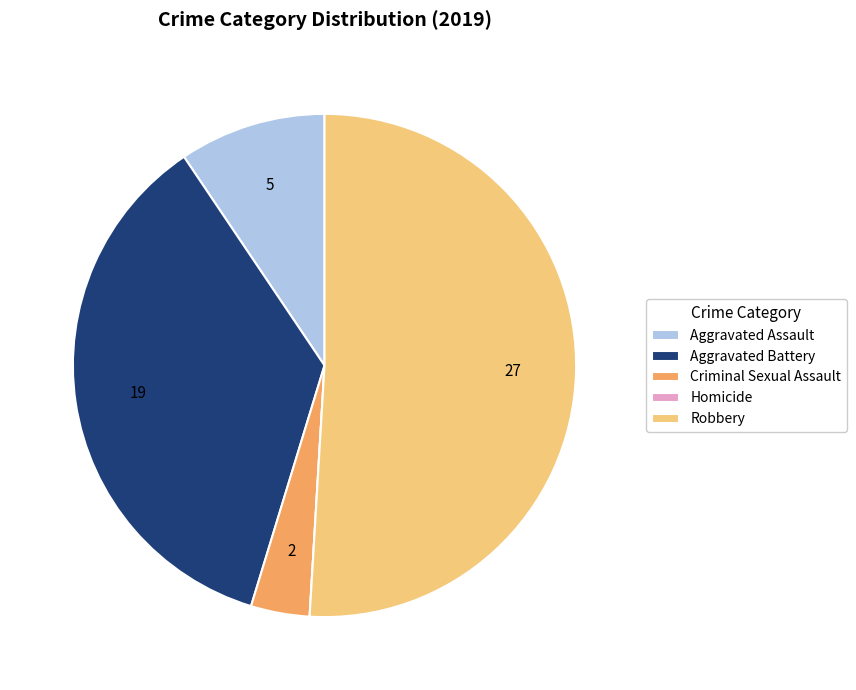

What is the majority slice?

Robbery